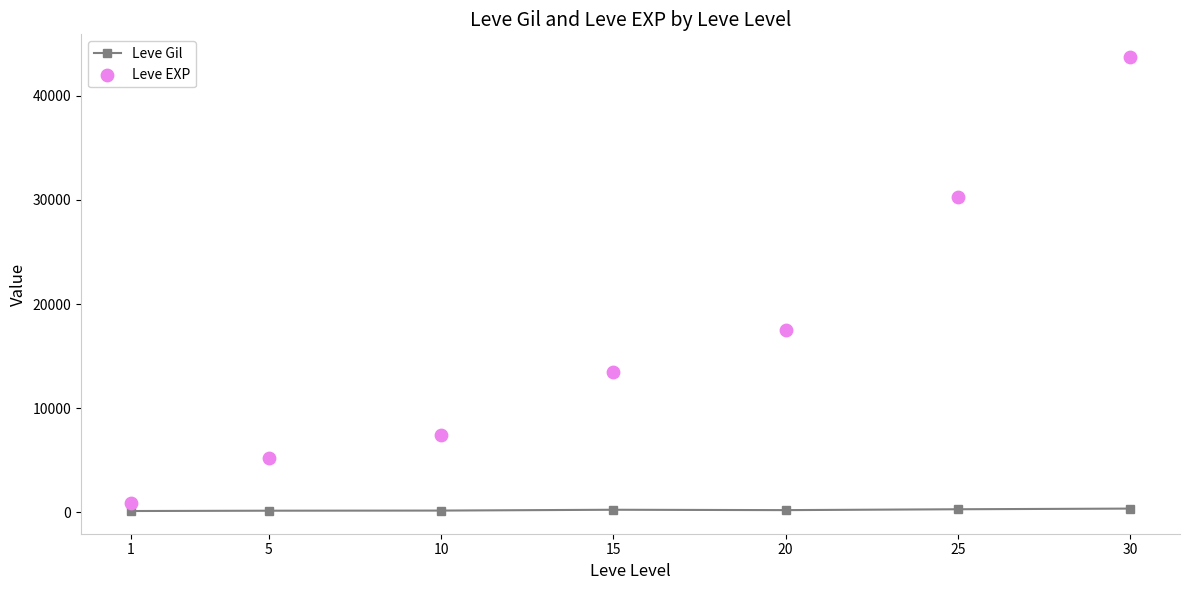

What is the total value across all series at 30?

44091.0